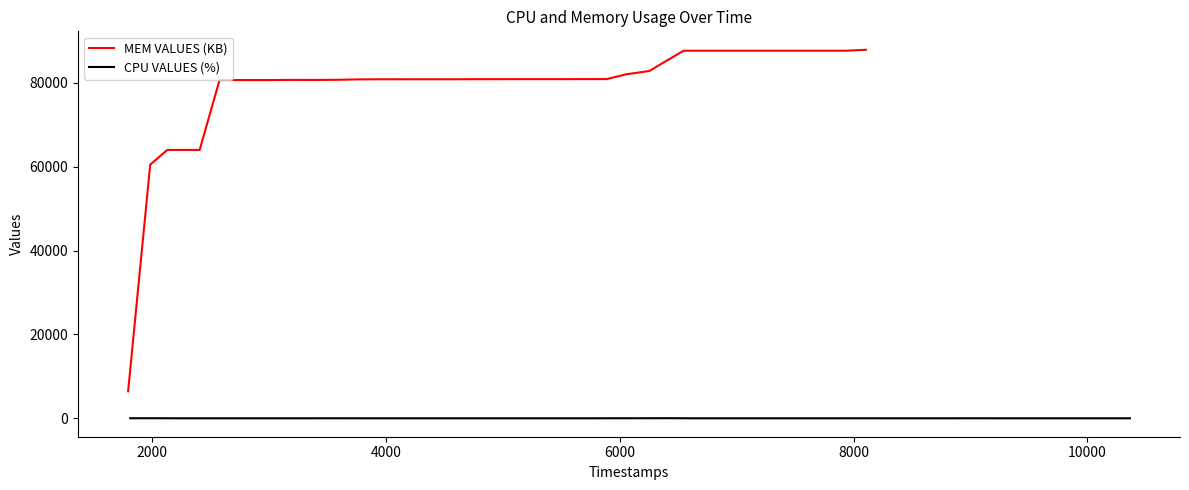

Reading left to right, extract all data points from this chart.

MEM VALUES (KB): 6444	60505	64010	64011	64010	80678	80681	80680	80680	80709	80708	80708	80750	80838	80859	80862	80866	80866	80867	80885	80884	80896	80897	80896	80904	80912	82071	82835	85359	87674	87674	87674	87674	87674	87674	87674	87674	87674	87682	87904
CPU VALUES (%): 13	14	0	0	0	0	0	0	7	4	0	0	0	0	0	0	0	0	0	10	12	25	0	0	0	0	0	0	3	4	0	0	0	7	0	0	0	0	0	0